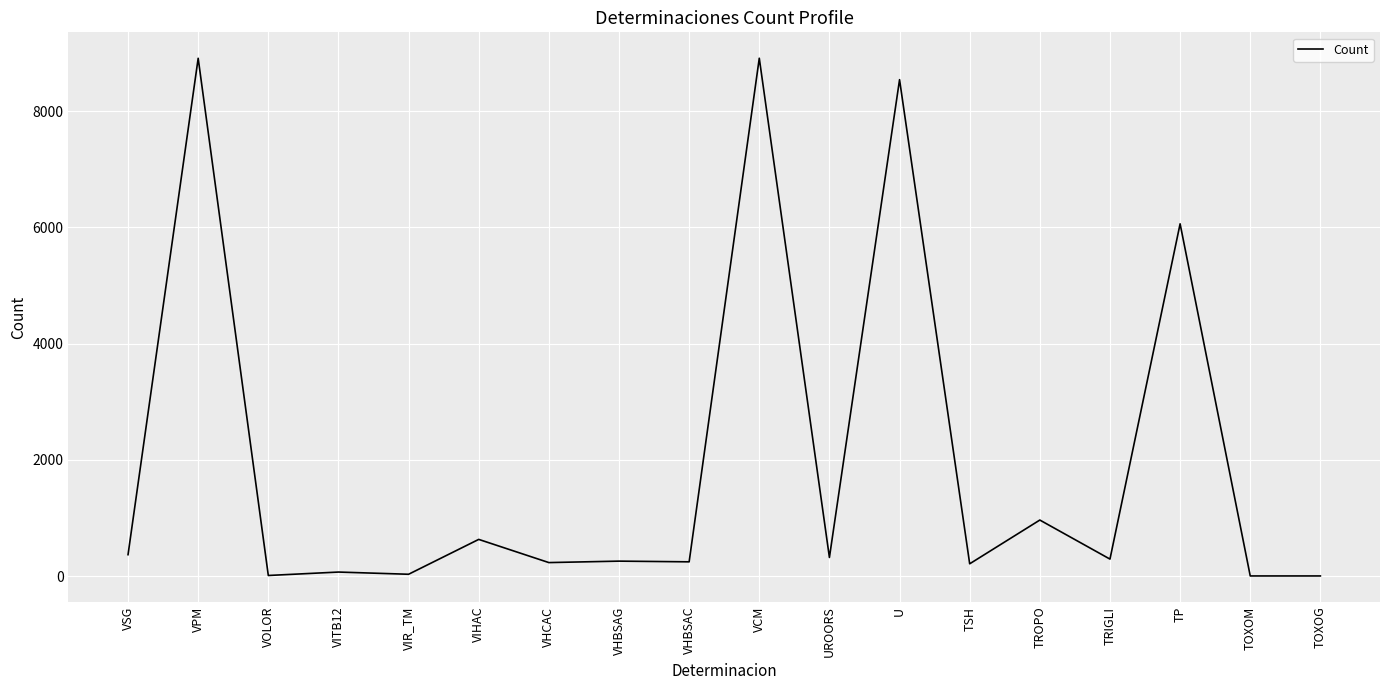

What is the greatest value displayed?

8913